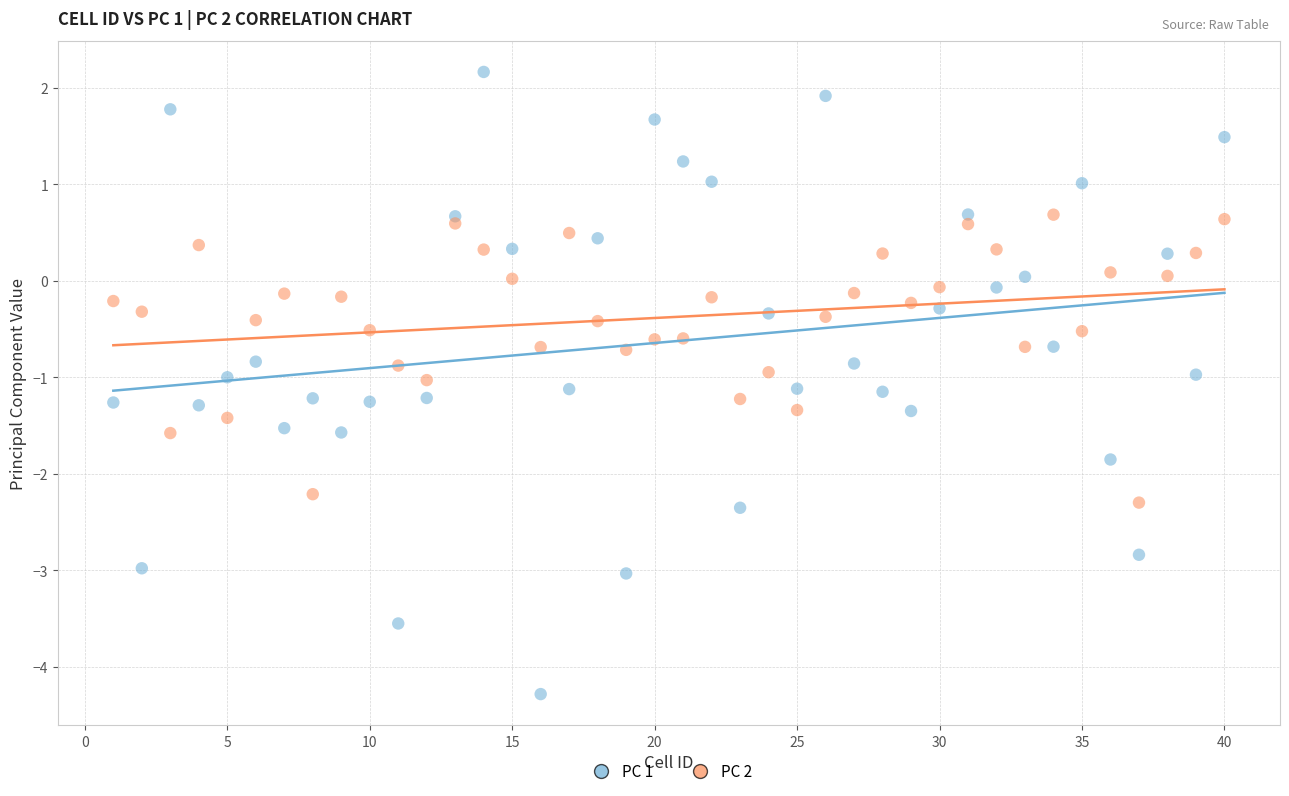

Across all data points, what is the range of Y values (max minus min)?

6.4